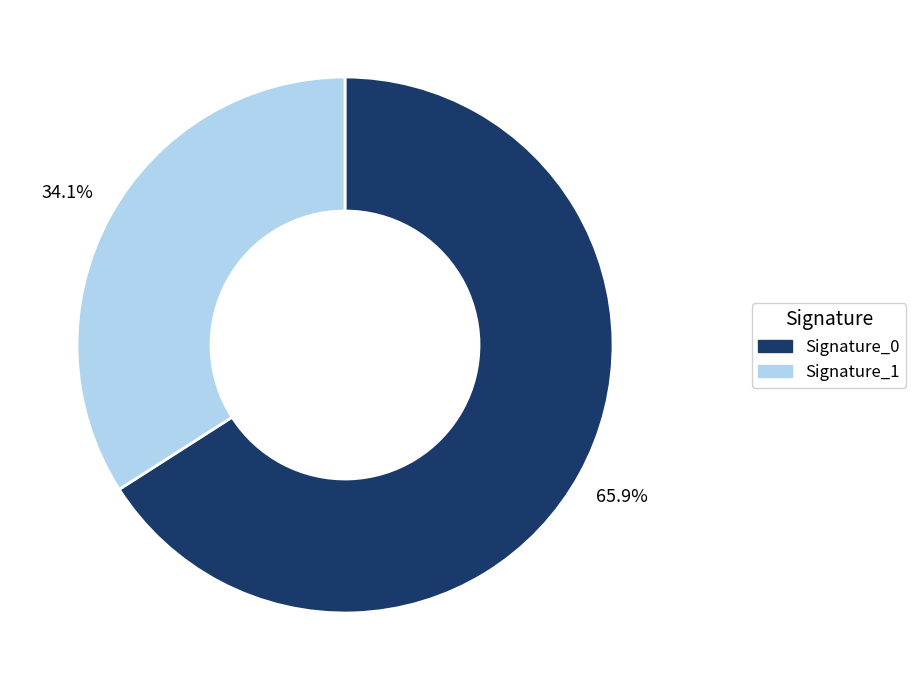

To the nearest percent, what is the difference between the largest and smallest slice percentages?

32%